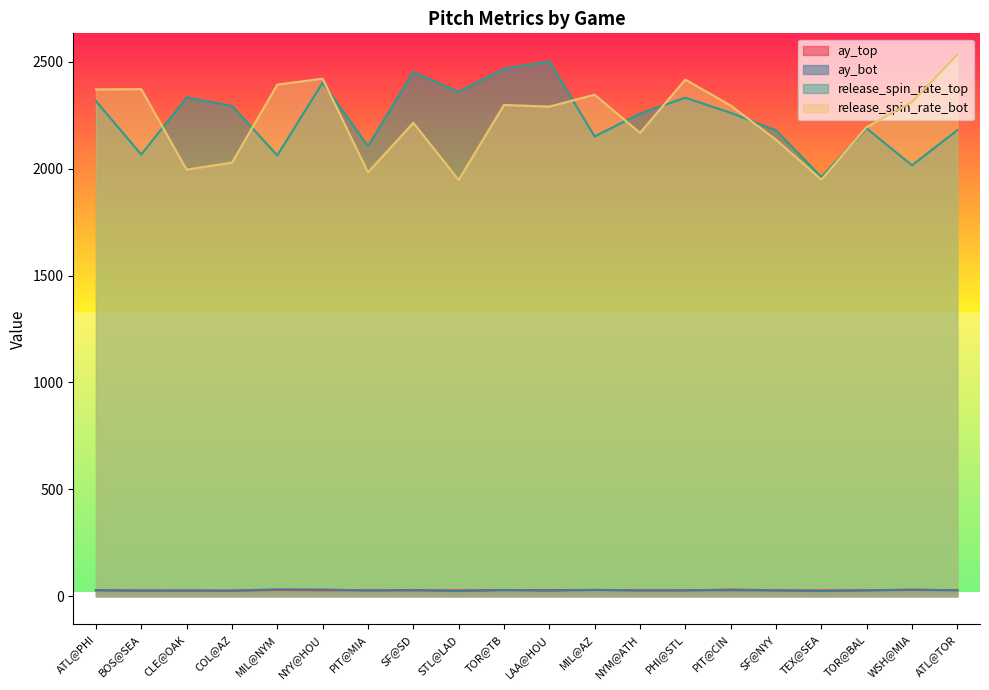

How many distinct data groups are displayed?

4